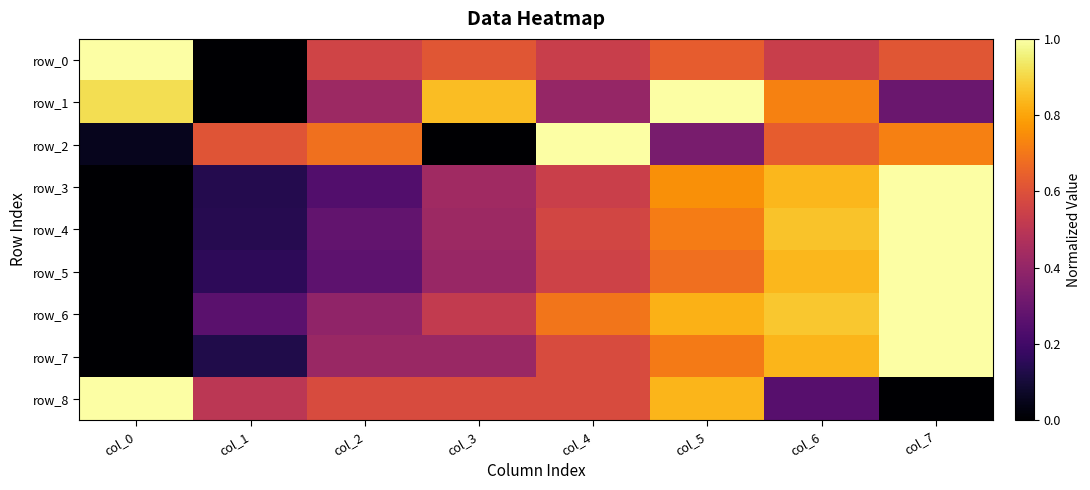

Reading right to left, what are all the values shown in this chart?

row_0: 0.6	0.5	0.6	0.5	0.6	0.6	0.0	1.0
row_1: 0.3	0.7	1.0	0.4	0.9	0.4	0.0	0.9
row_2: 0.7	0.6	0.3	1.0	0.0	0.7	0.6	0.1
row_3: 1.0	0.8	0.8	0.5	0.4	0.2	0.1	0.0
row_4: 1.0	0.9	0.7	0.6	0.4	0.3	0.1	0.0
row_5: 1.0	0.8	0.7	0.6	0.4	0.3	0.2	0.0
row_6: 1.0	0.9	0.8	0.7	0.5	0.4	0.3	0.0
row_7: 1.0	0.8	0.7	0.6	0.4	0.4	0.1	0.0
row_8: 0.0	0.3	0.8	0.6	0.6	0.6	0.5	1.0